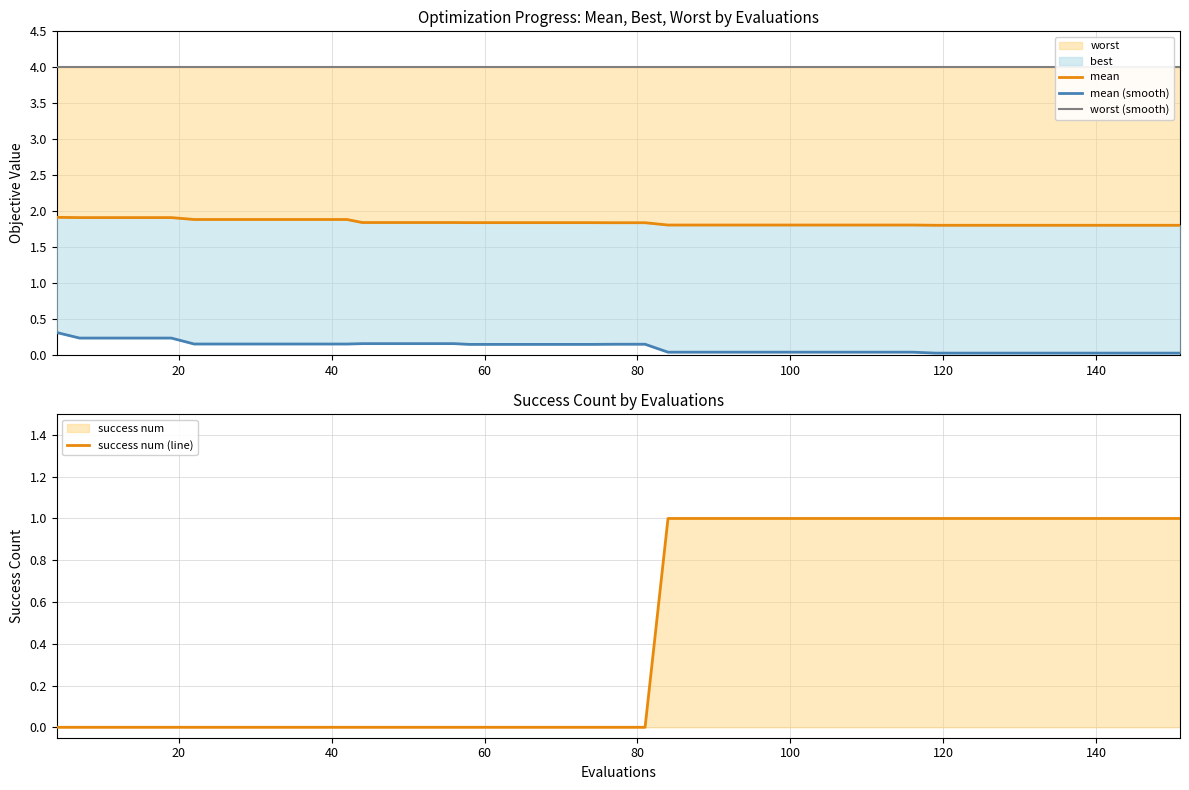

What is the highest value of the worst series?

1.9